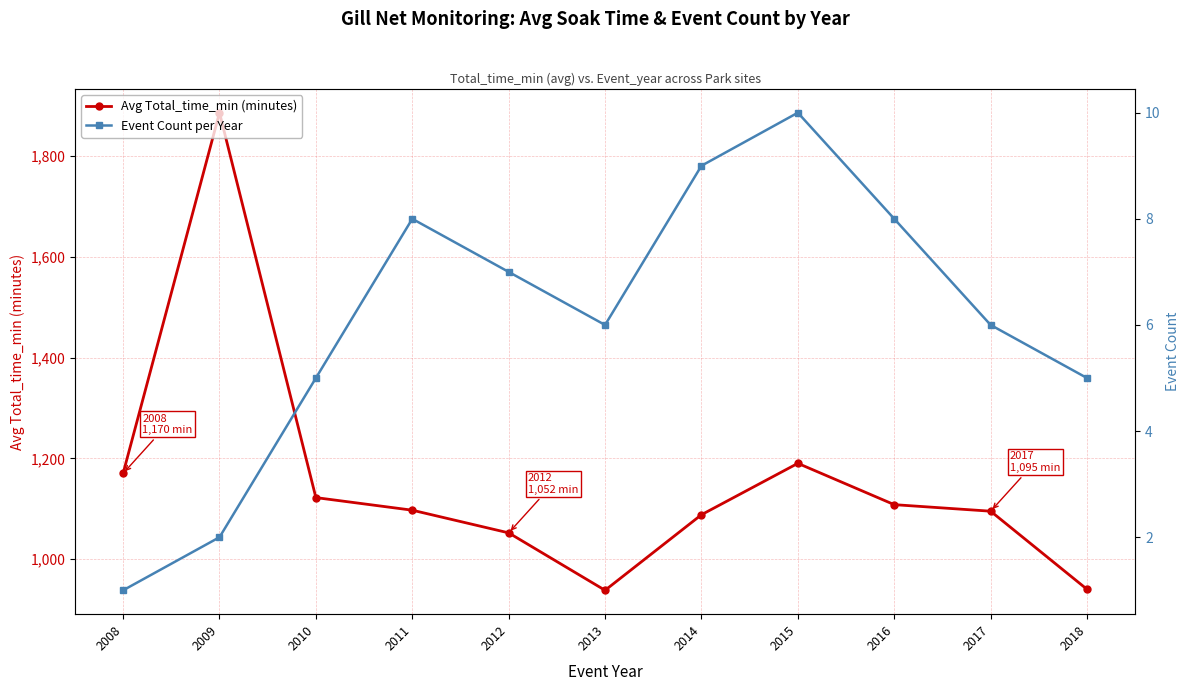

List the series in order of their peak value, highest first.

Avg Total_time_min (minutes), Event Count per Year